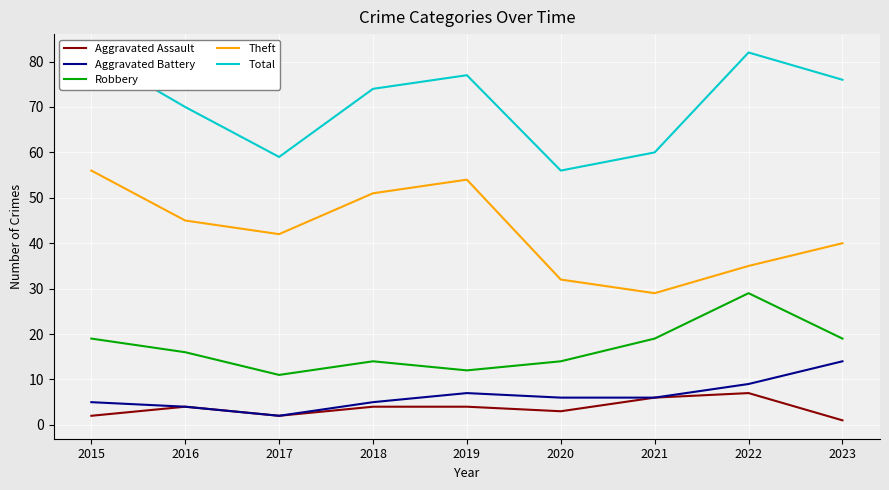

In Robbery, how many points are higher than both neighbors (excluding endpoints)?

2